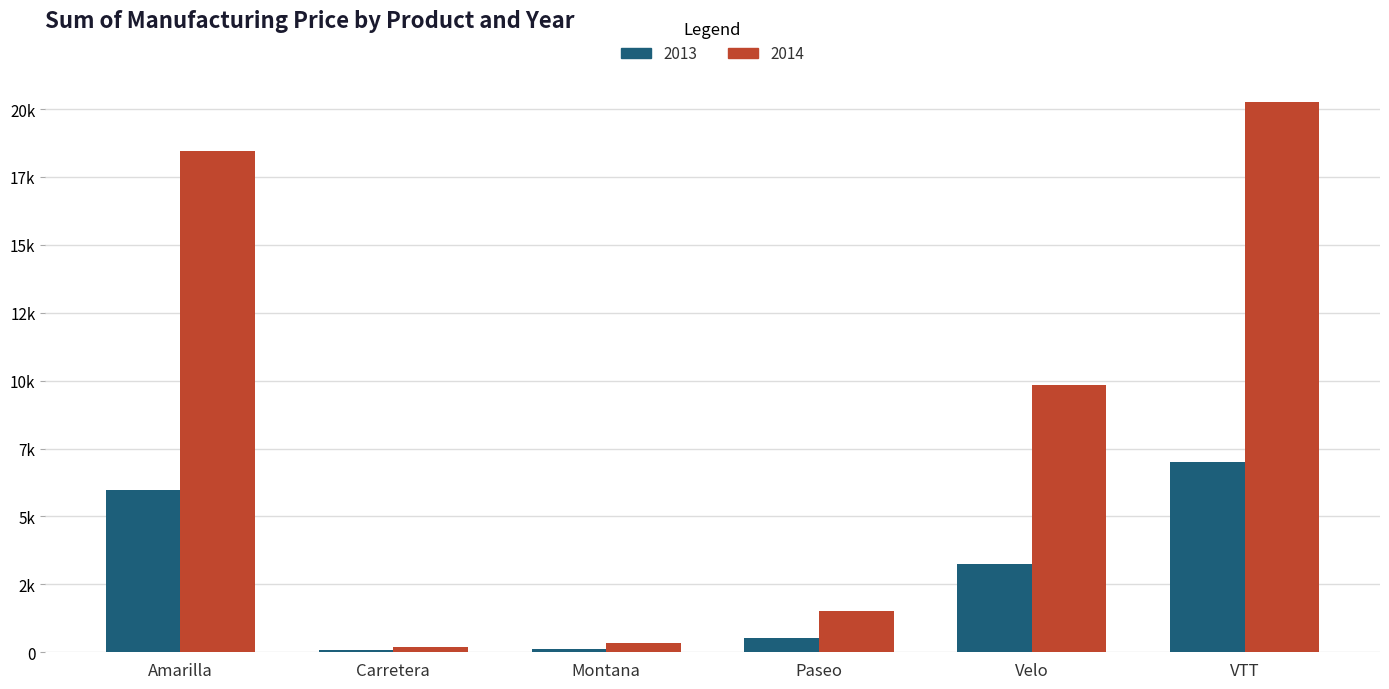

True or false: 2014 has a value of 302 at Carretera.

False